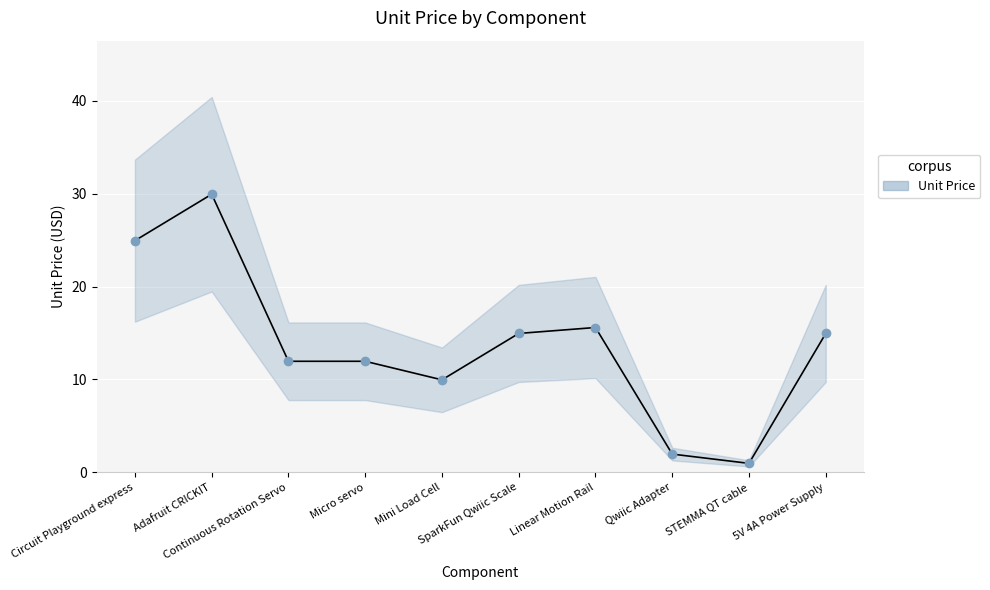

At which category does the chart reach its peak across all series?

Adafruit CRICKIT